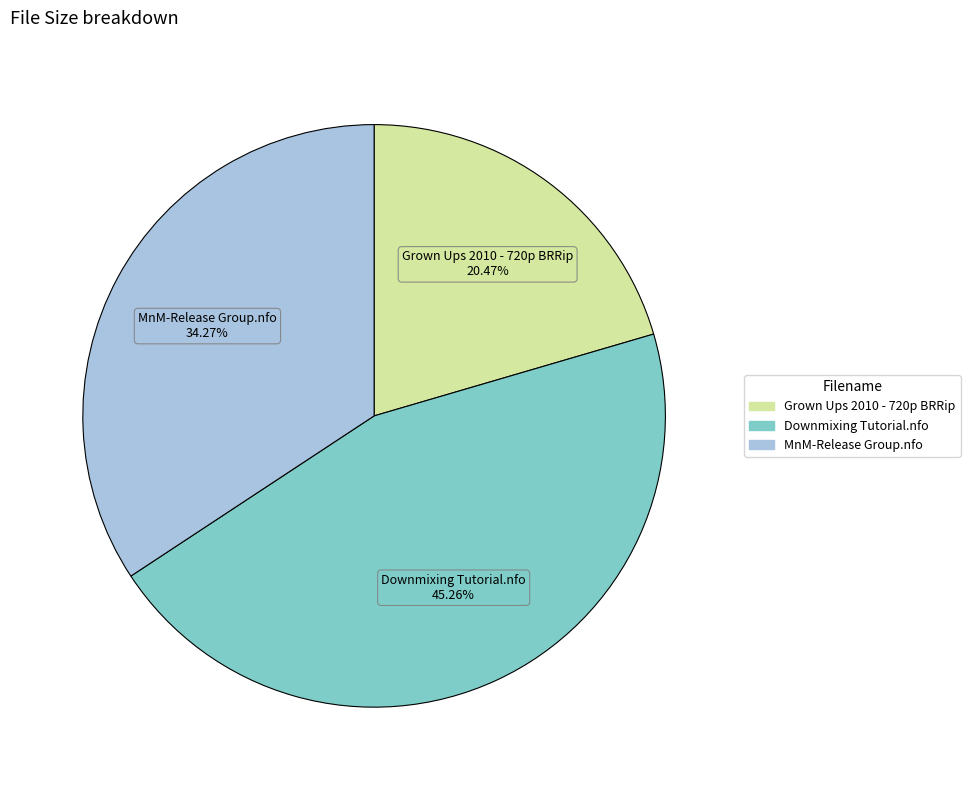

What percentage is the Grown Ups 2010 - 720p BRRip slice, to the nearest percent?

20%